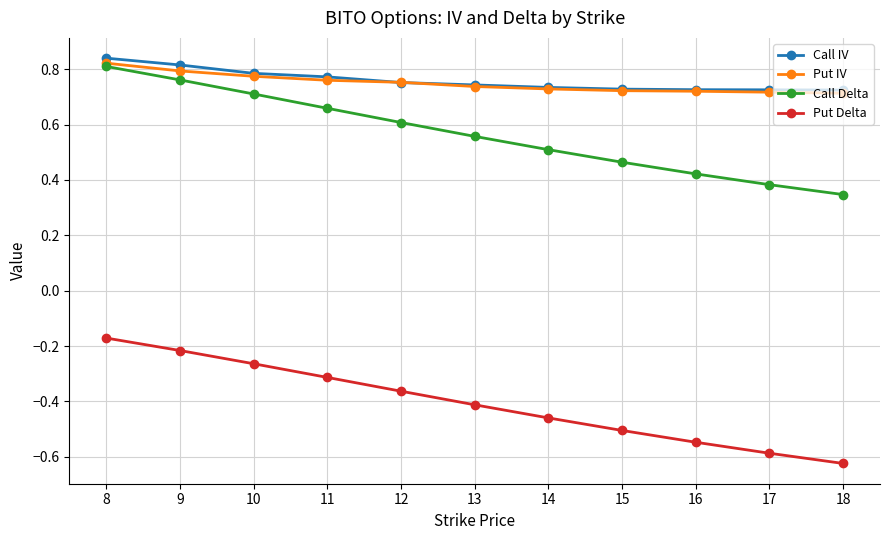

How many Call IV values are between 0 and 1?

11